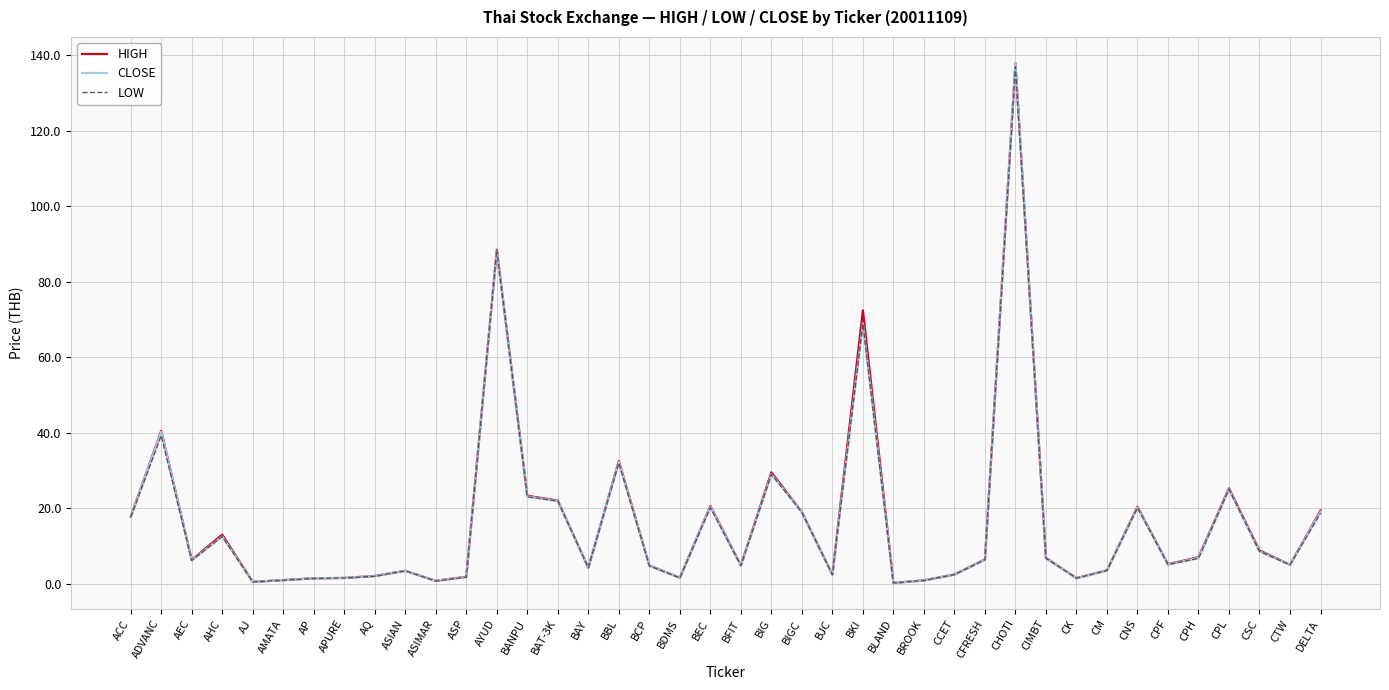

Rank the categories by LOW value from lowest to highest.

BLAND, AJ, ASIMAR, BROOK, AMATA, AP, CK, APURE, BDMS, ASP, AQ, BJC, CCET, ASIAN, CM, BAY, BCP, BFIT, CTW, CPF, AEC, CFRESH, CPH, CIMBT, CSC, AHC, ACC, DELTA, BIGC, CNS, BEC, BAT-3K, BANPU, CPL, BIG, BBL, ADVANC, BKI, AYUD, CHOTI